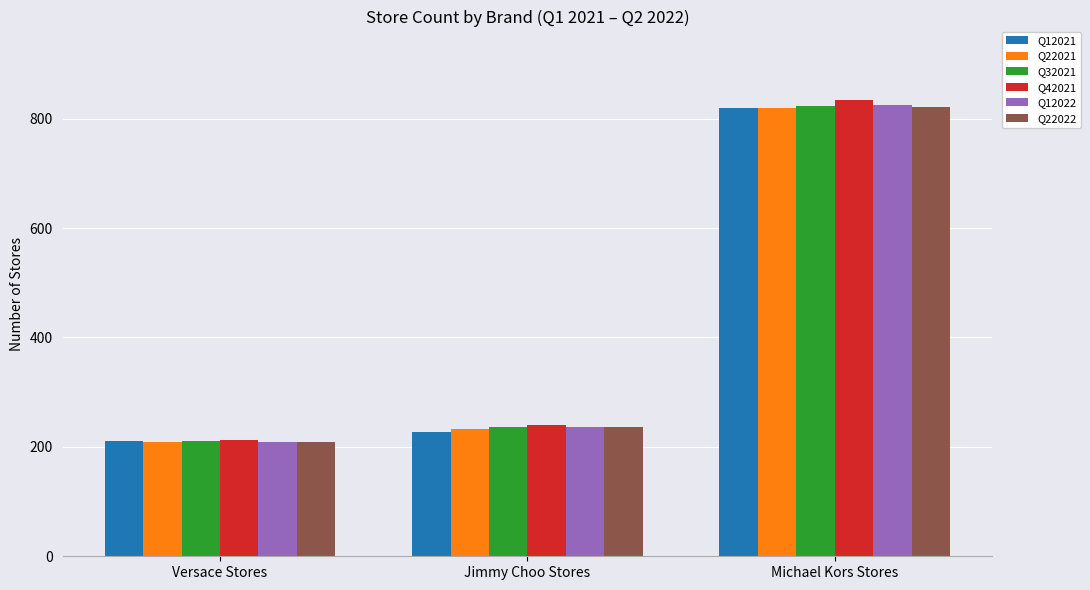

List the labels in order of Q22022 value, smallest first.

Versace Stores, Jimmy Choo Stores, Michael Kors Stores